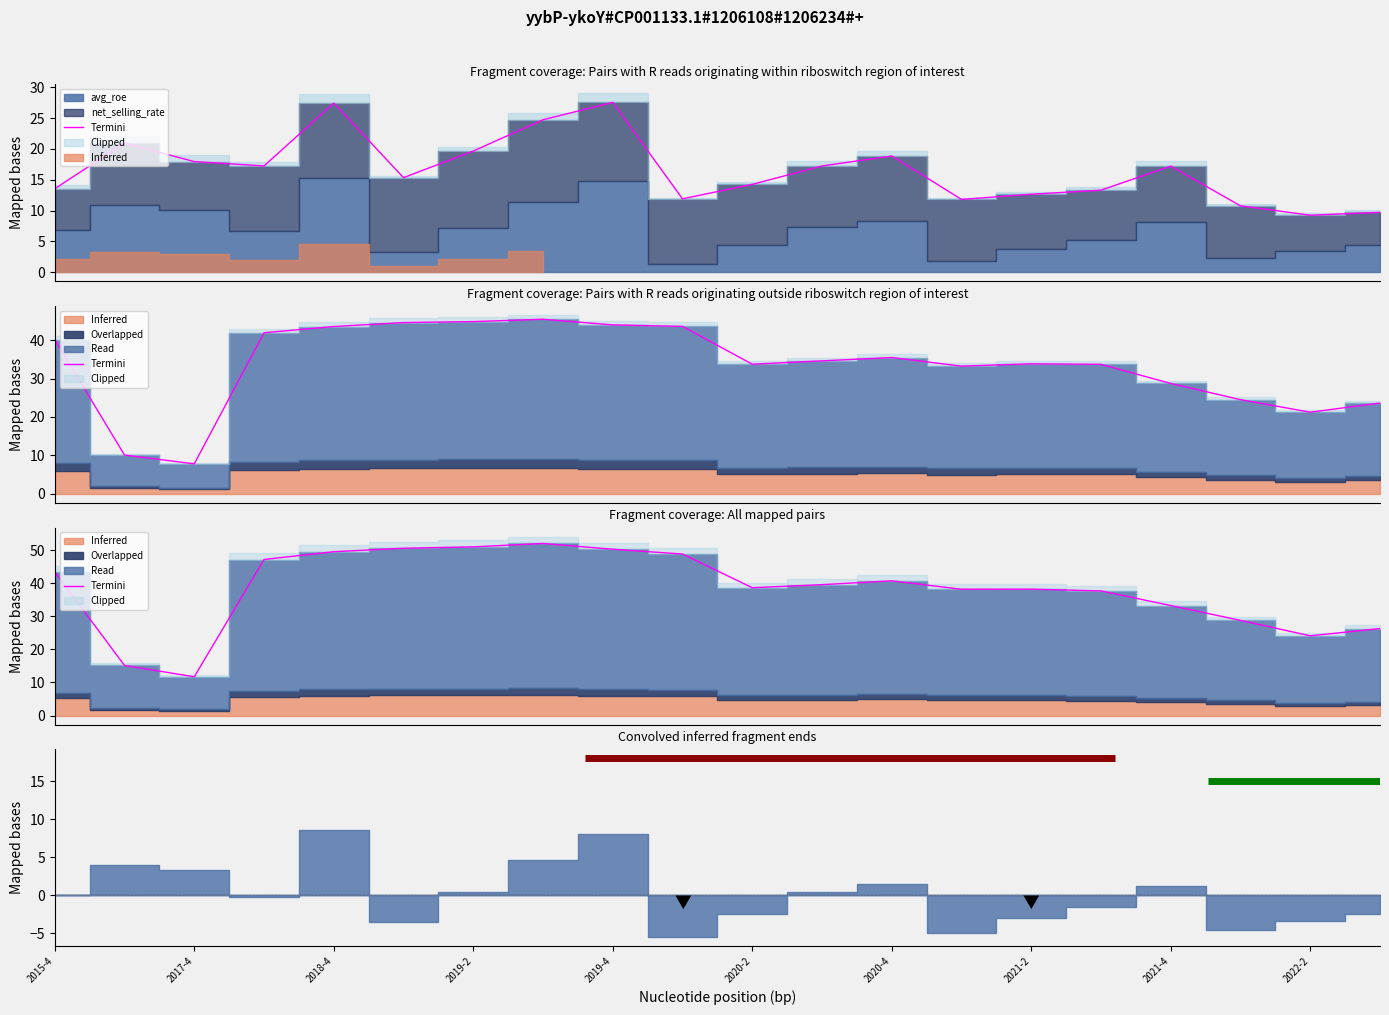

What is the value of the 5th point from the left?

49.5